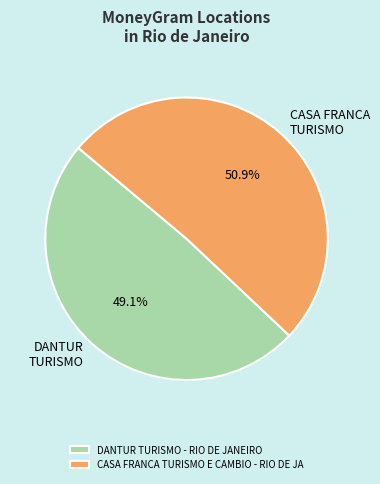

Which category has the smallest portion of the pie?

DANTUR TURISMO - RIO DE JANEIRO